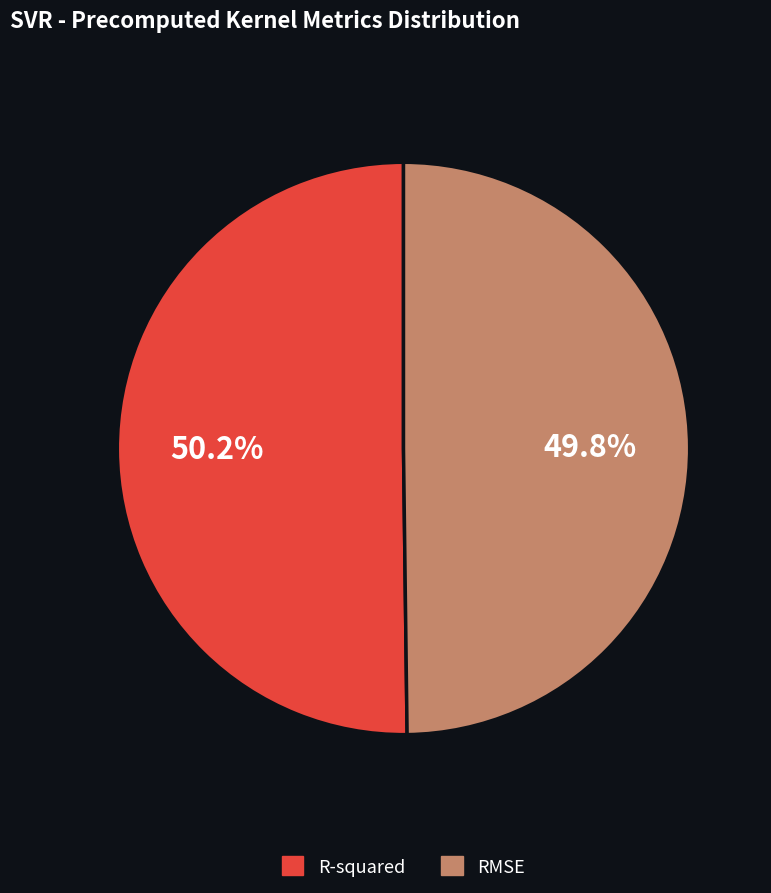

The RMSE slice represents 50% of the pie. True or false?

True